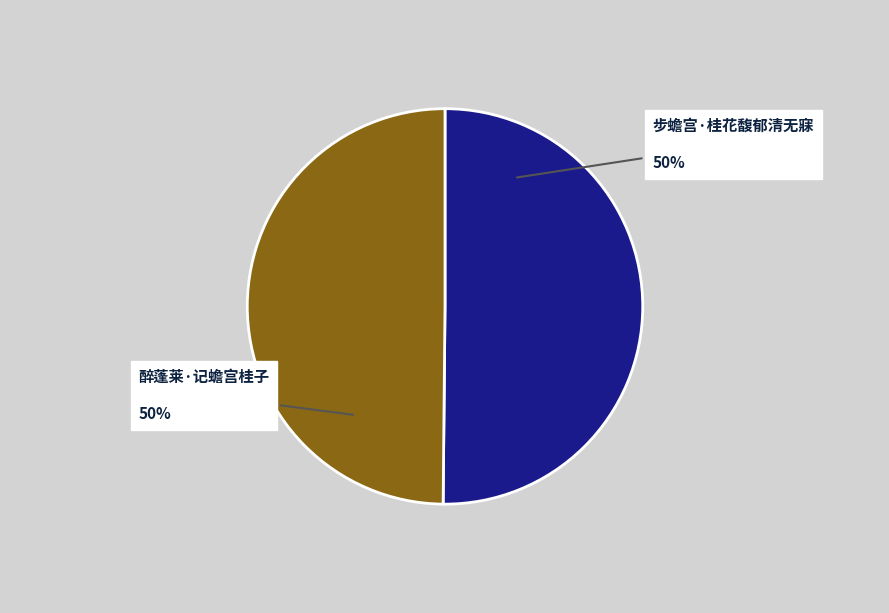

To the nearest percent, what is the average slice percentage?

50%